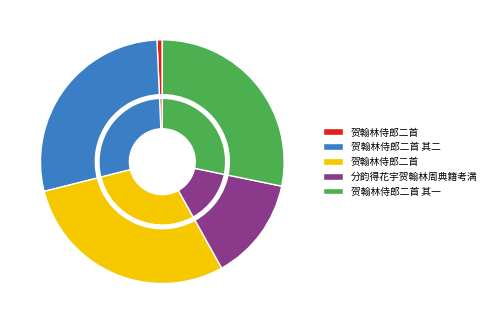

To the nearest percent, what portion does 贺翰林侍郎二首 represent?

29%